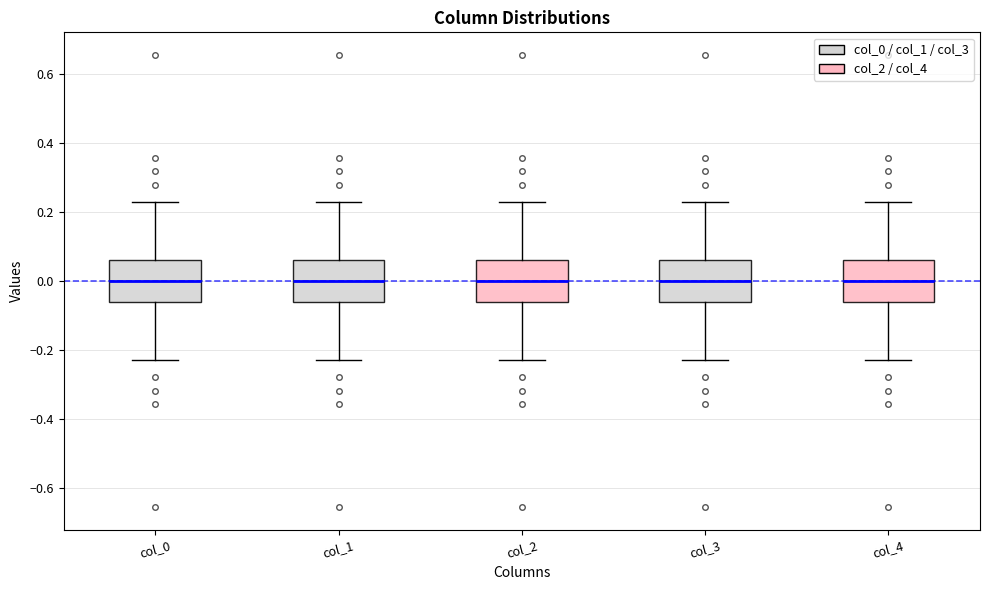

Reading left to right, read every box against the y-axis: the position of its median line, the range the box covers, and the ends of its whiskers. The values are not printed on the chart, so give them approximately, as read against the axis.

col_0: median 0.00, box -0.06 to 0.06, whiskers -0.22 to 0.22
col_1: median 0.00, box -0.06 to 0.06, whiskers -0.22 to 0.22
col_2: median 0.00, box -0.06 to 0.06, whiskers -0.22 to 0.22
col_3: median 0.00, box -0.06 to 0.06, whiskers -0.22 to 0.22
col_4: median 0.00, box -0.06 to 0.06, whiskers -0.22 to 0.22